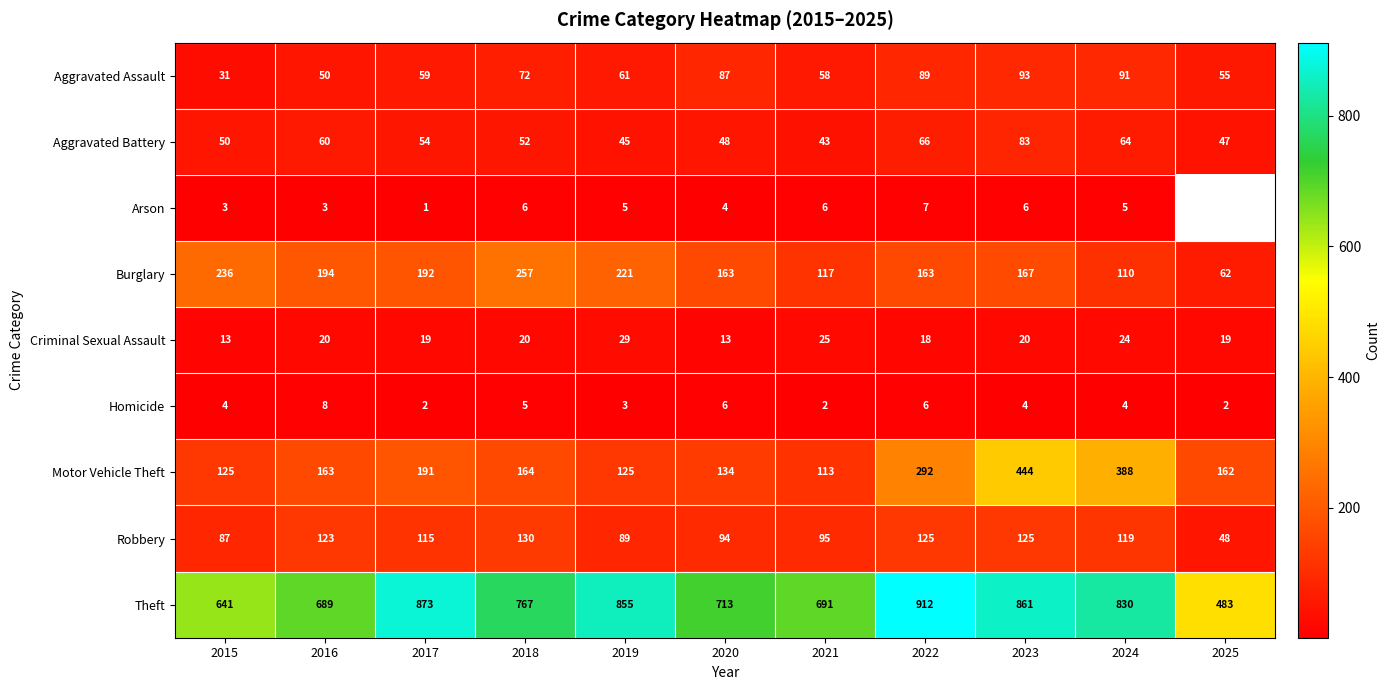

What is the spread (max minus min) of values at 2021?

689